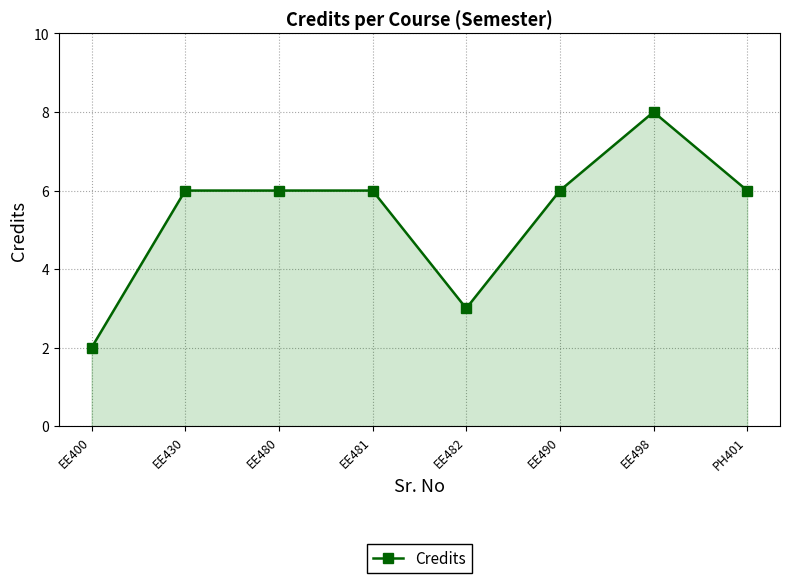

At which category does the chart reach its peak across all series?

EE498